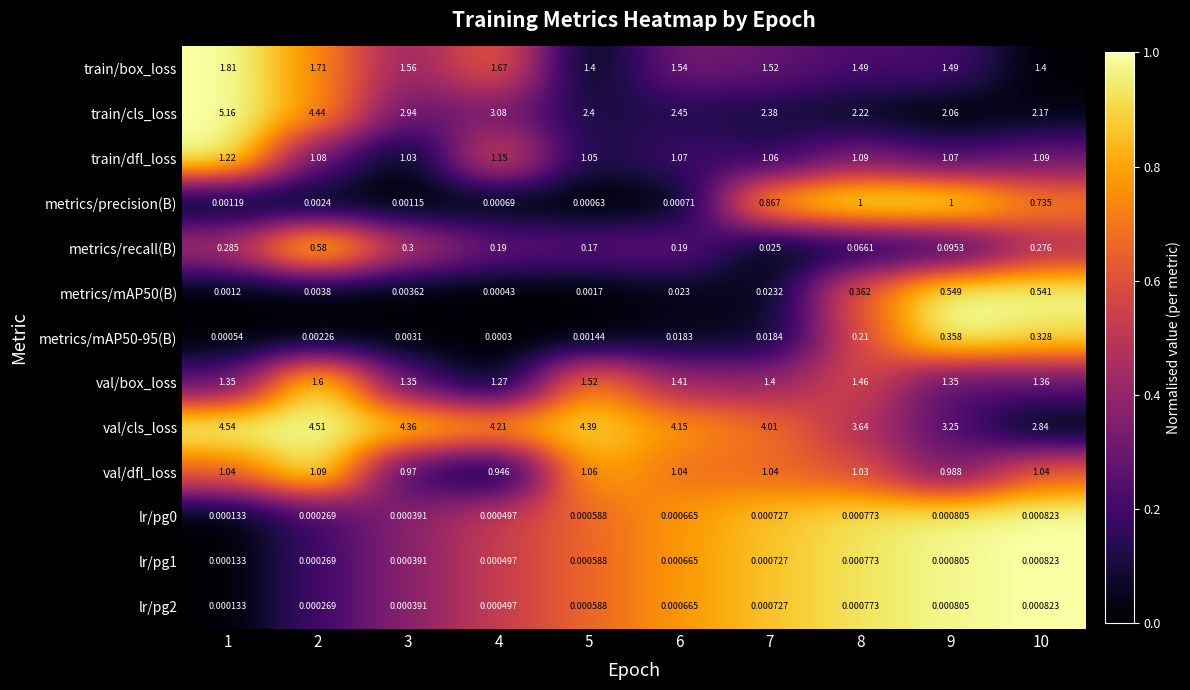

Which series changed the most between 8 and 10?

val/cls_loss